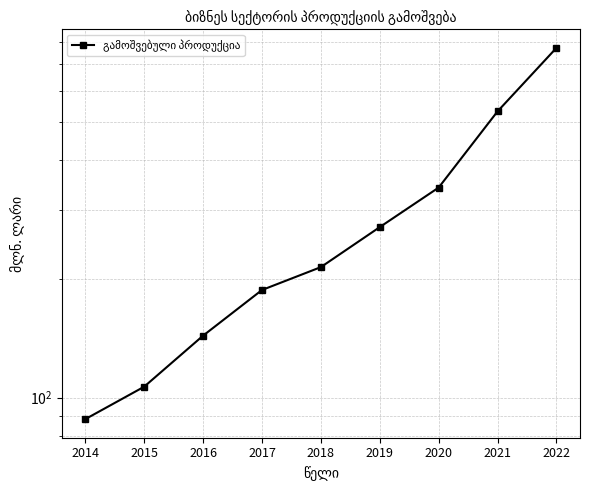

How many lines are shown in the chart?

1